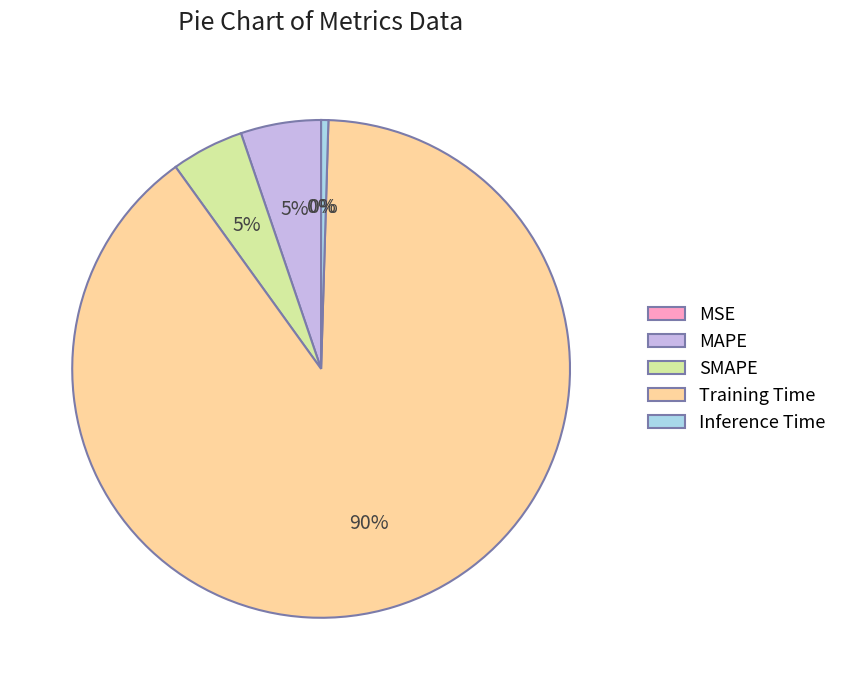

Between SMAPE and Inference Time, which is larger?

SMAPE